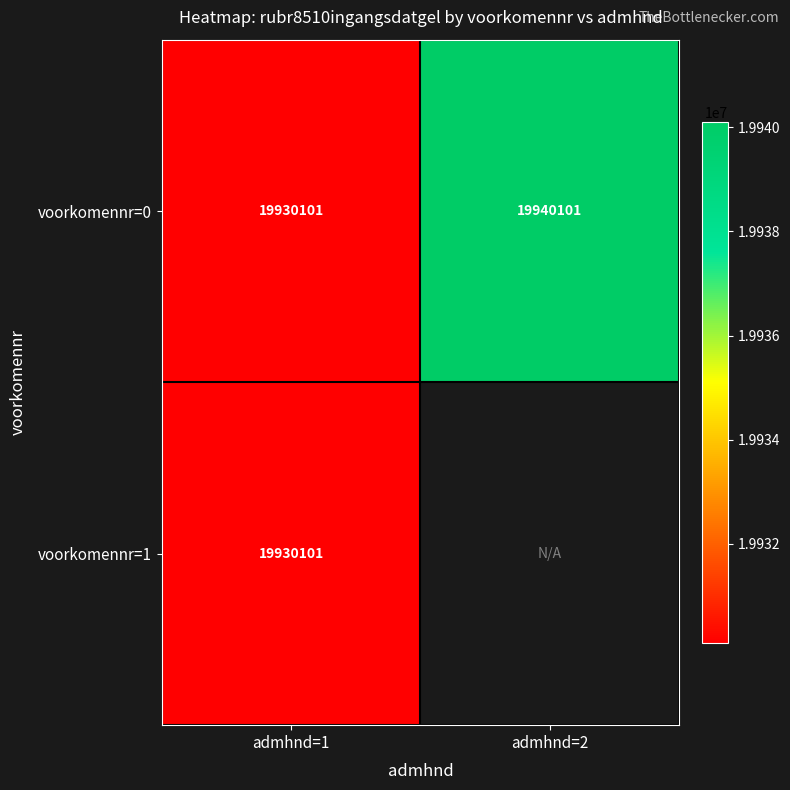

The value of voorkomennr=0 at admhnd=2 is 25970681. True or false?

False